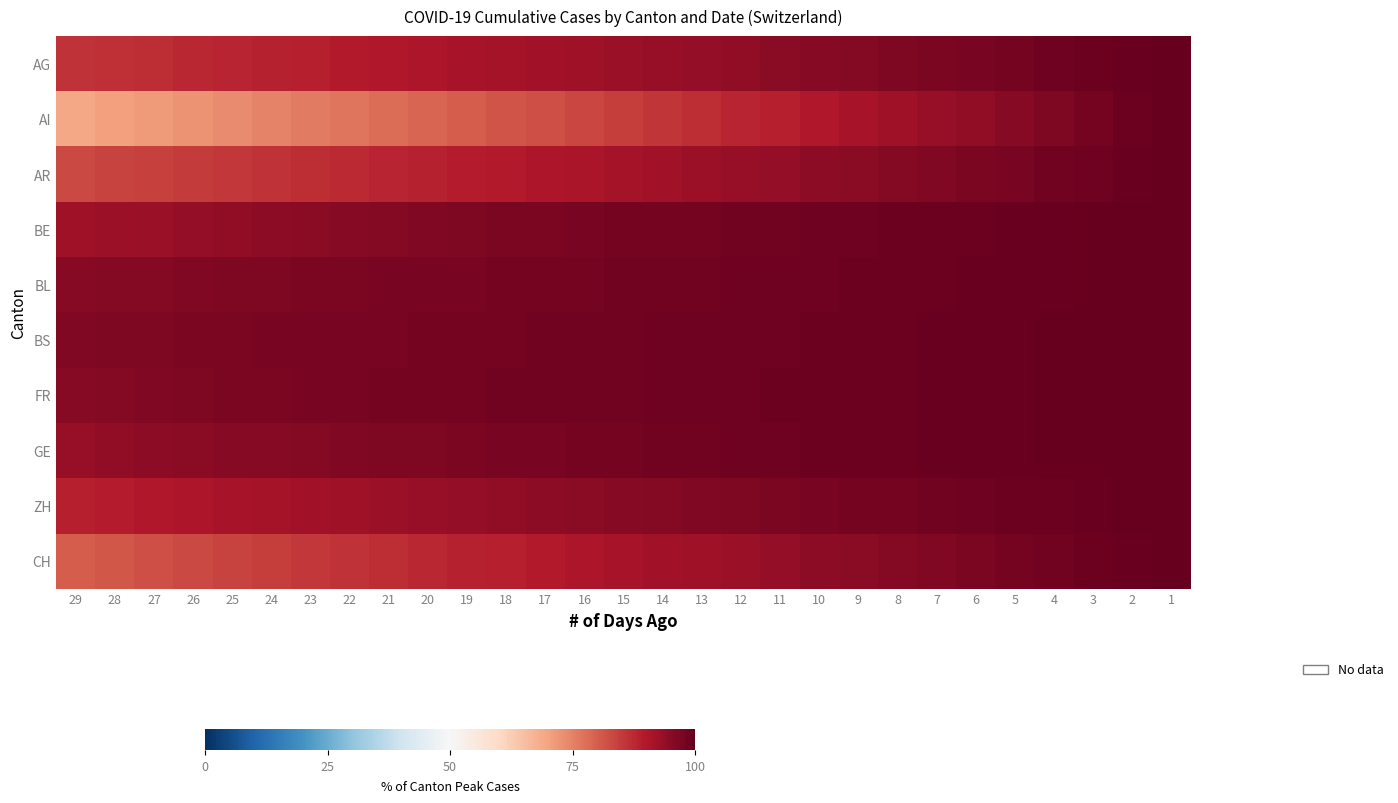

Reading left to right, list all the values displayed in this chart.

AG: 29=86.1	28=86.6	27=87.1	26=87.6	25=88.1	24=88.6	23=89.1	22=89.6	21=90.0	20=90.5	19=91.0	18=91.5	17=92.0	16=92.5	15=93.0	14=93.5	13=94.0	12=94.5	11=95.0	10=95.5	9=96.0	8=96.5	7=97.0	6=97.5	5=98.0	4=98.5	3=99.0	2=99.5	1=100.0
AI: 29=69.2	28=70.3	27=71.4	26=72.5	25=73.6	24=74.7	23=75.8	22=76.9	21=78.0	20=79.1	19=80.2	18=81.3	17=82.4	16=83.5	15=84.6	14=85.7	13=86.8	12=87.9	11=89.0	10=90.1	9=91.2	8=92.3	7=93.4	6=94.5	5=95.6	4=96.7	3=97.8	2=98.9	1=100.0
AR: 29=83.1	28=83.7	27=84.3	26=84.9	25=85.5	24=86.1	23=86.7	22=87.3	21=88.0	20=88.6	19=89.2	18=89.8	17=90.4	16=91.0	15=91.6	14=92.2	13=92.8	12=93.4	11=94.0	10=94.6	9=95.2	8=95.8	7=96.4	6=97.0	5=97.6	4=98.2	3=98.8	2=99.4	1=100.0
BE: 29=92.3	28=92.8	27=93.3	26=93.8	25=94.3	24=94.7	23=95.2	22=95.6	21=95.9	20=96.2	19=96.6	18=96.9	17=97.2	16=97.5	15=97.7	14=97.9	13=98.0	12=98.2	11=98.4	10=98.5	9=98.7	8=98.9	7=99.0	6=99.2	5=99.3	4=99.5	3=99.7	2=99.8	1=100.0
BL: 29=95.4	28=95.8	27=96.1	26=96.3	25=96.6	24=96.9	23=97.1	22=97.3	21=97.4	20=97.5	19=97.7	18=97.8	17=97.9	16=98.0	15=98.2	14=98.3	13=98.4	12=98.6	11=98.7	10=98.8	9=99.0	8=99.1	7=99.2	6=99.3	5=99.5	4=99.6	3=99.7	2=99.9	1=100.0
BS: 29=96.3	28=96.6	27=96.8	26=97.1	25=97.2	24=97.3	23=97.4	22=97.5	21=97.6	20=97.8	19=97.9	18=98.0	17=98.1	16=98.2	15=98.4	14=98.5	13=98.6	12=98.7	11=98.8	10=98.9	9=99.1	8=99.2	7=99.3	6=99.4	5=99.5	4=99.6	3=99.8	2=99.9	1=100.0
FR: 29=95.6	28=96.0	27=96.3	26=96.7	25=96.9	24=97.1	23=97.4	22=97.6	21=97.7	20=97.8	19=97.9	18=98.0	17=98.2	16=98.3	15=98.4	14=98.5	13=98.6	12=98.7	11=98.9	10=99.0	9=99.1	8=99.2	7=99.3	6=99.4	5=99.5	4=99.7	3=99.8	2=99.9	1=100.0
GE: 29=93.7	28=94.1	27=94.6	26=94.9	25=95.3	24=95.7	23=96.0	22=96.3	21=96.6	20=96.9	19=97.1	18=97.3	17=97.6	16=97.8	15=98.0	14=98.2	13=98.4	12=98.6	11=98.8	10=98.9	9=99.0	8=99.1	7=99.3	6=99.4	5=99.5	4=99.6	3=99.8	2=99.9	1=100.0
ZH: 29=88.9	28=89.4	27=90.0	26=90.5	25=91.1	24=91.6	23=92.0	22=92.5	21=93.0	20=93.5	19=93.9	18=94.3	17=94.8	16=95.2	15=95.6	14=95.9	13=96.3	12=96.7	11=97.0	10=97.4	9=97.7	8=98.0	7=98.3	6=98.6	5=98.9	4=99.2	3=99.5	2=99.7	1=100.0
CH: 29=80.2	28=81.2	27=82.1	26=82.9	25=83.7	24=84.6	23=85.3	22=86.1	21=86.8	20=87.6	19=88.3	18=89.0	17=89.8	16=90.5	15=91.2	14=91.9	13=92.5	12=93.2	11=93.9	10=94.5	9=95.2	8=95.8	7=96.4	6=97.1	5=97.7	4=98.3	3=98.8	2=99.4	1=100.0